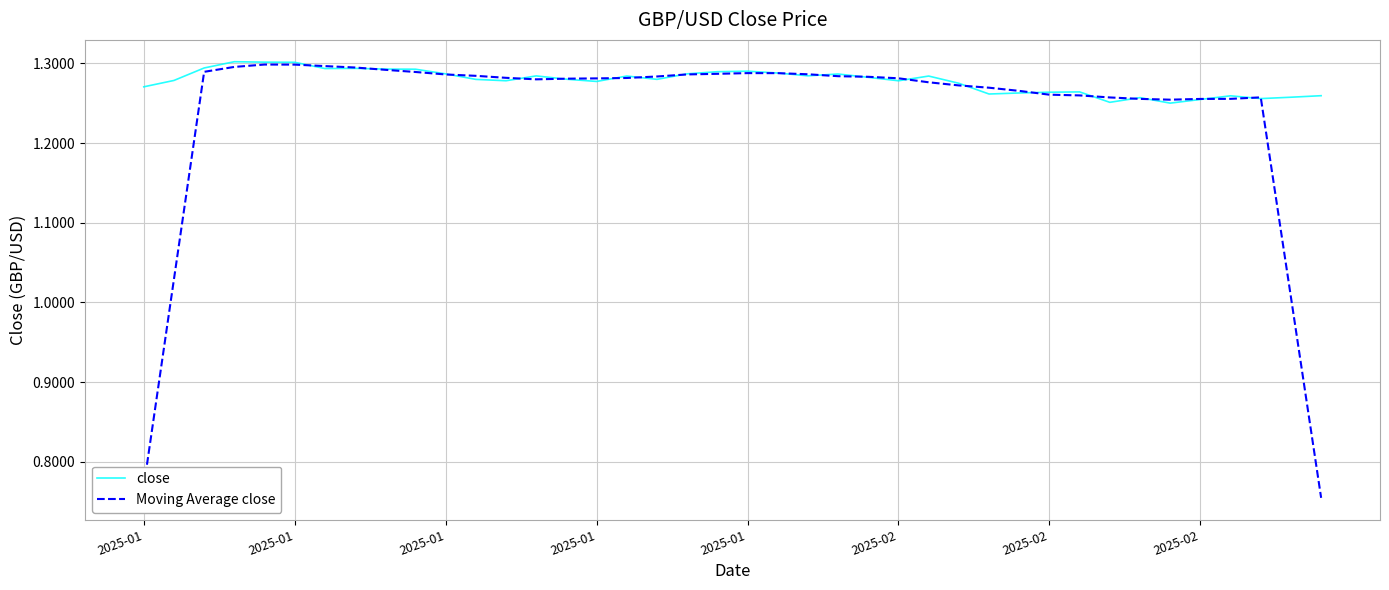

What is the difference between the maximum and minimum values in the close series?

0.1